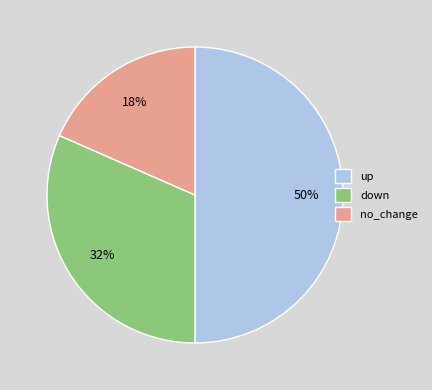

Which slice is the smallest?

no_change